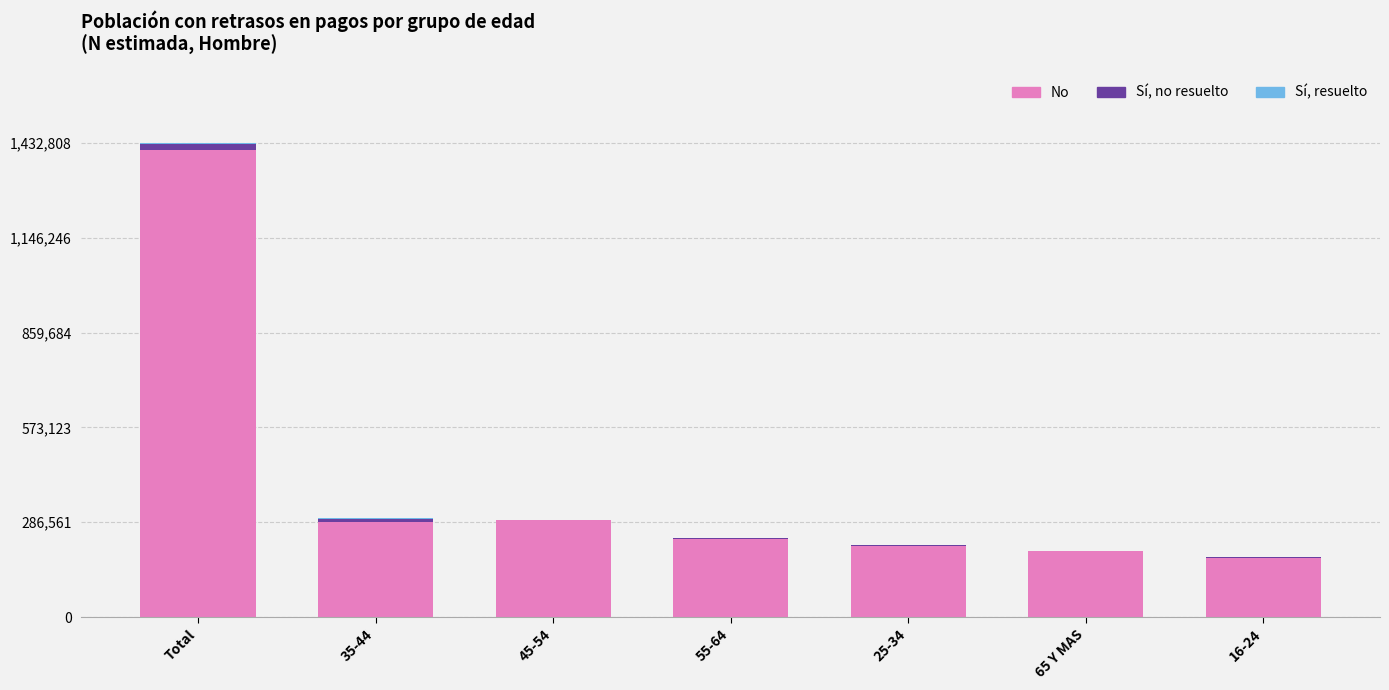

Are the bars grouped side by side (vs. stacked)?

No